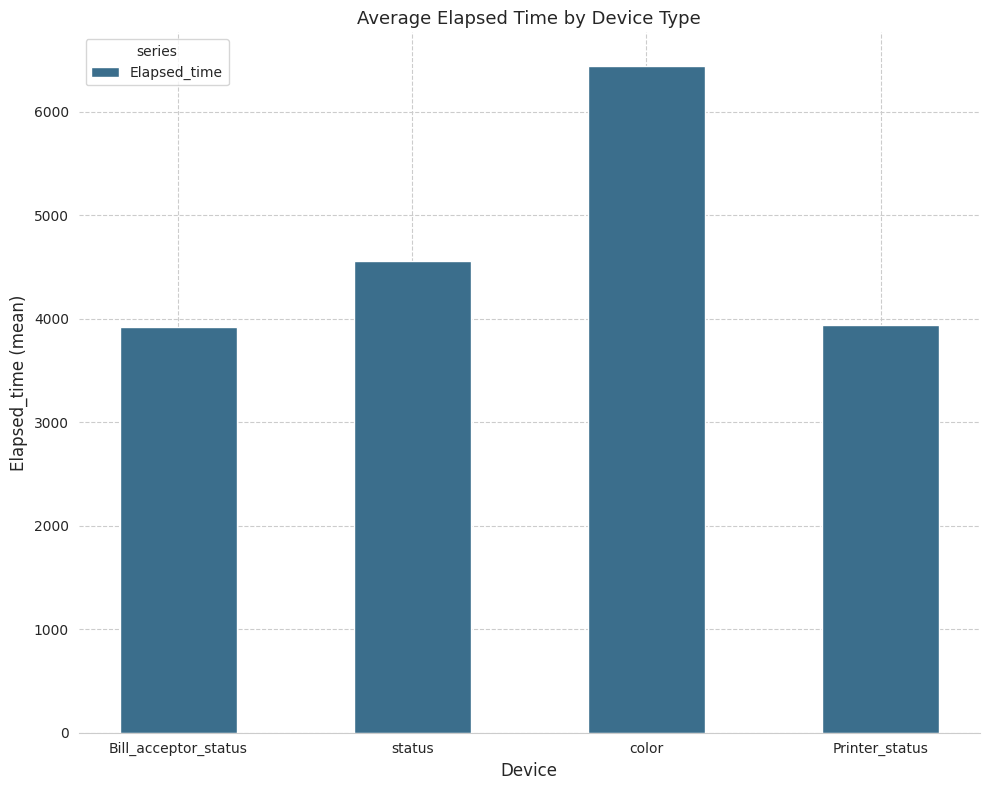

The value at Printer_status is 1243.9. True or false?

False